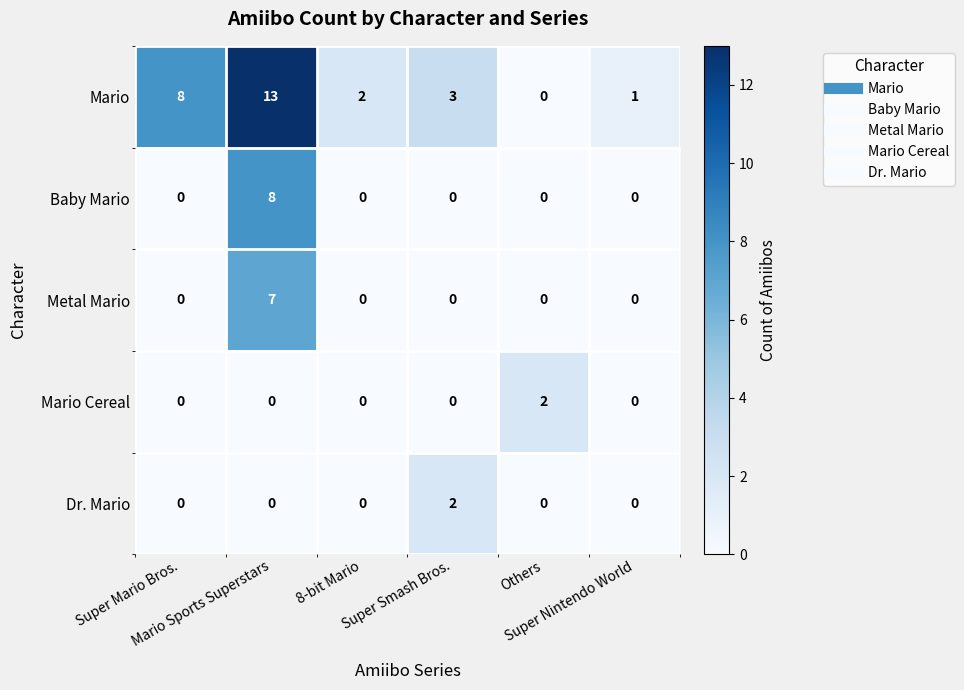

Count the Dr. Mario values in the range 0 to 1.

5